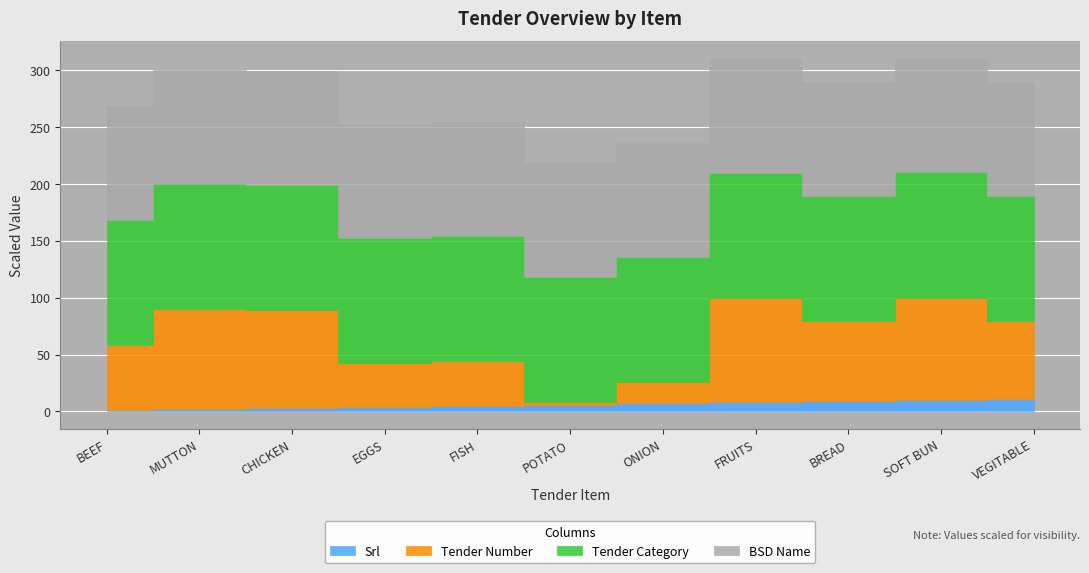

What is the sum of the Tender Number values at POTATO and VEGITABLE?

35301